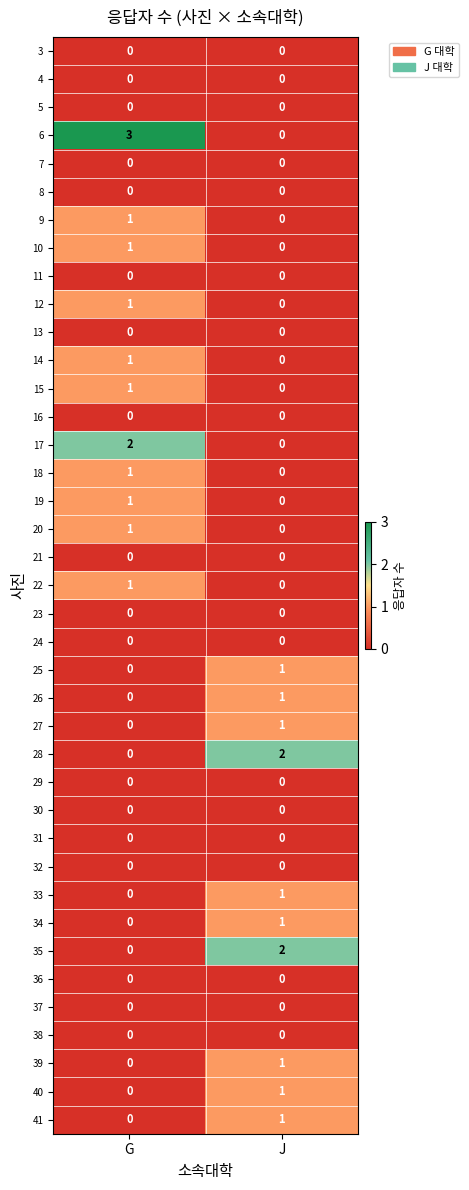

At which category is the sum across all series the highest?

G